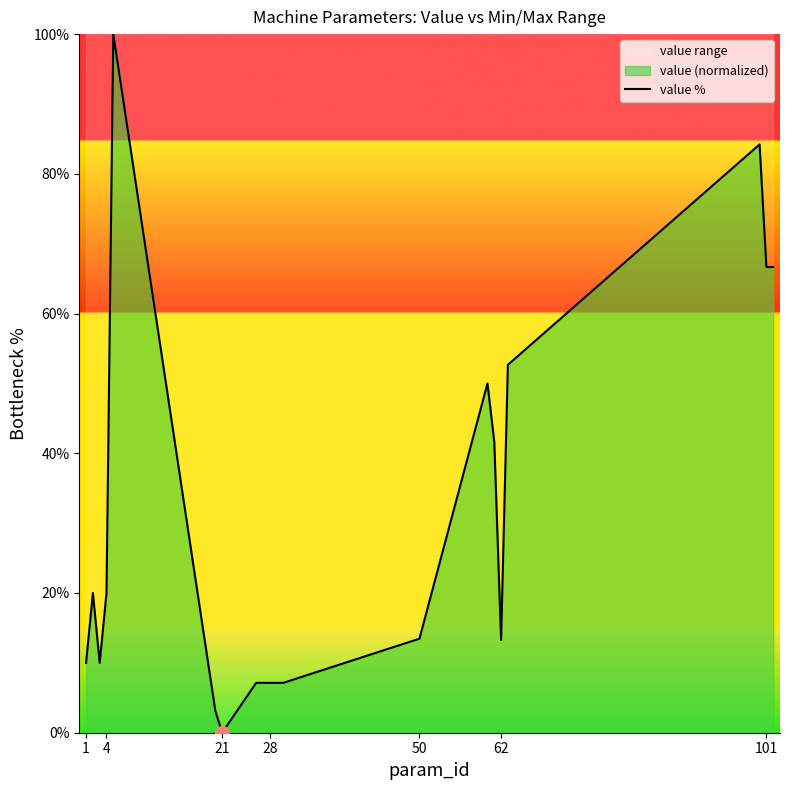

At which label does value % reach its minimum?

21